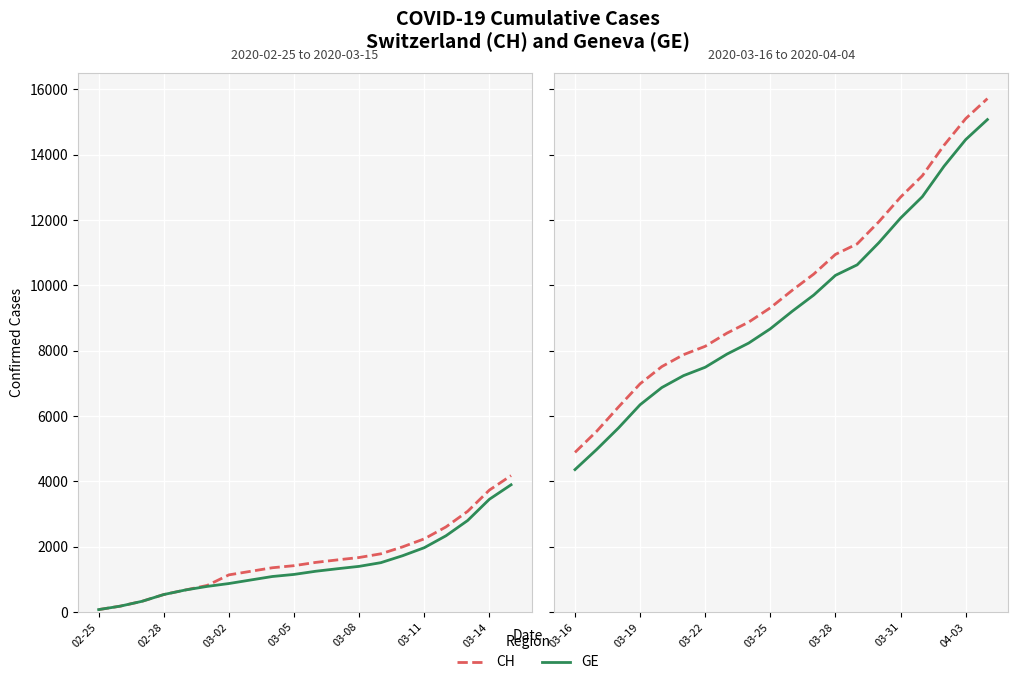

True or false: CH and GE intersect in this chart.

False